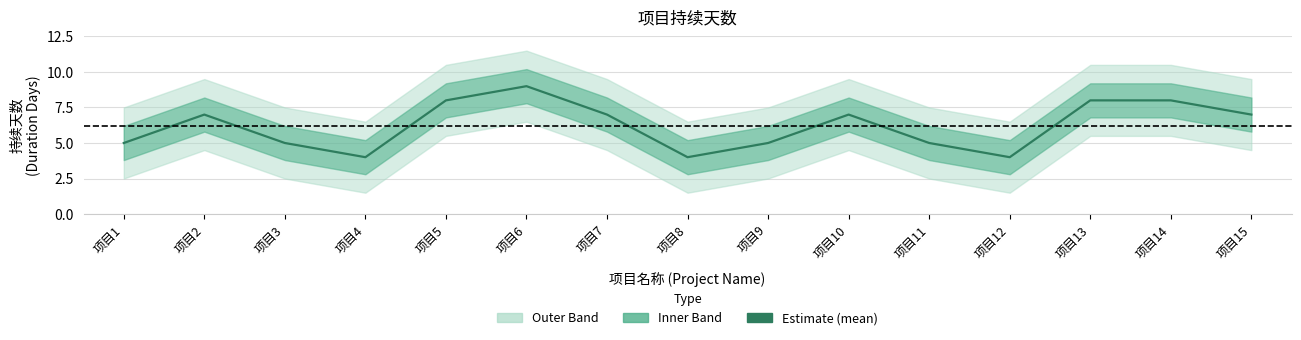

What is the change in value from 项目2 to 项目3?

-2